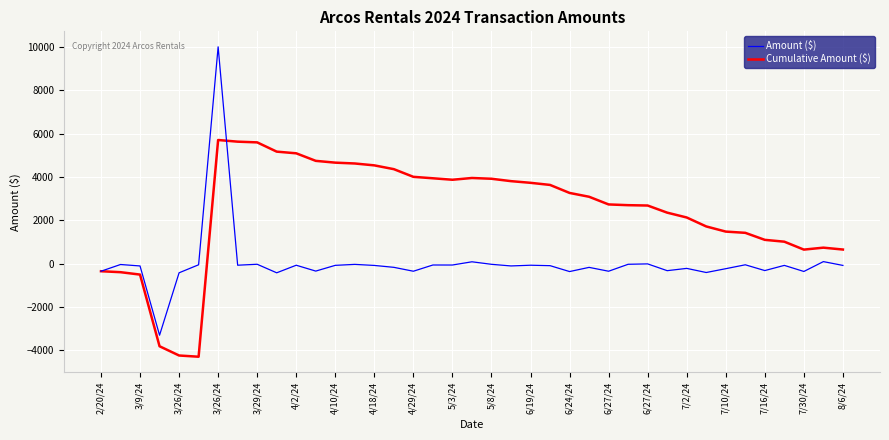

Which series has the largest total across all categories?

Cumulative Amount ($)